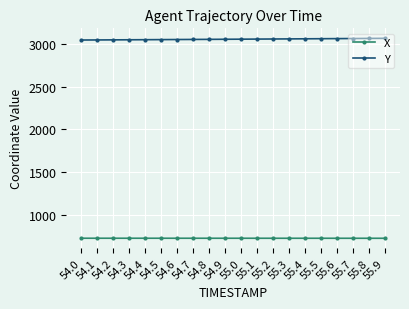

Rank the series by their average value, from highest to lowest.

Y, X